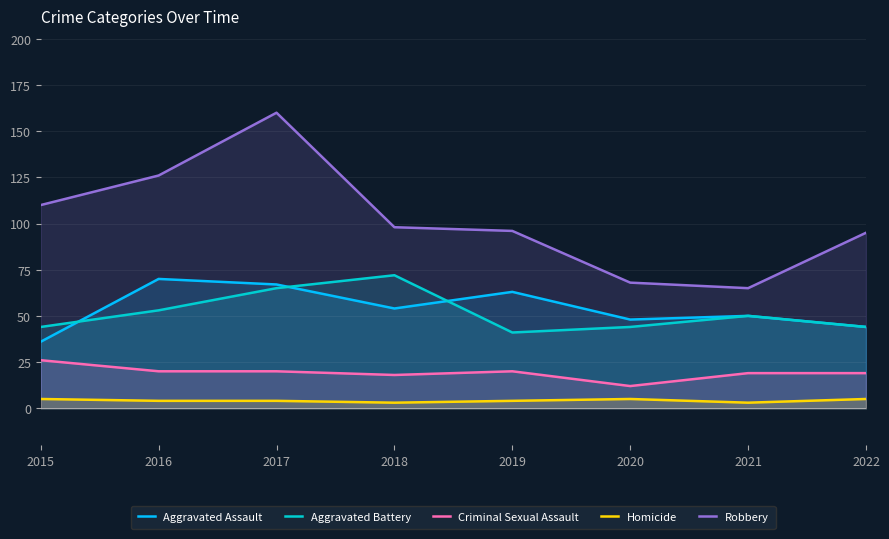

In Aggravated Assault, how many points are higher than both neighbors (excluding endpoints)?

3